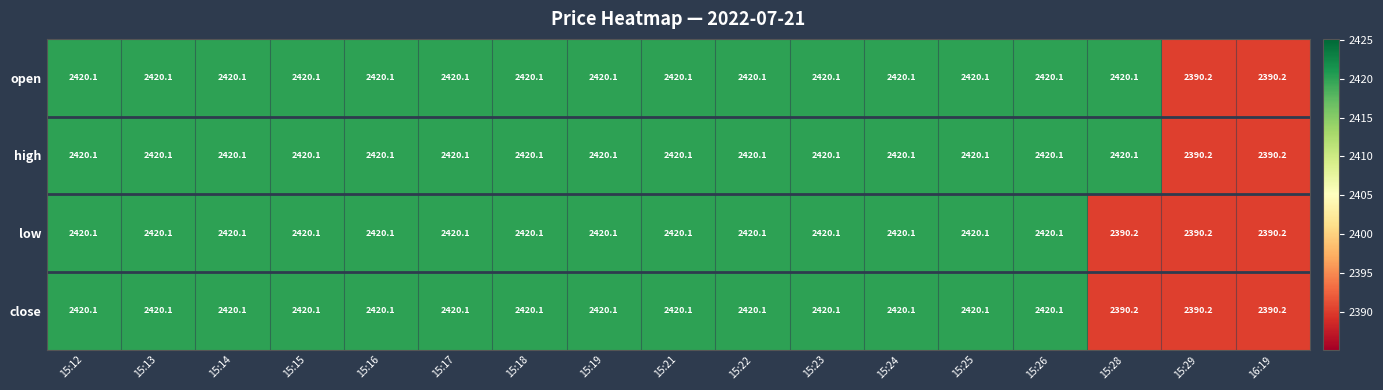

What is the average value of the close series?

2414.8